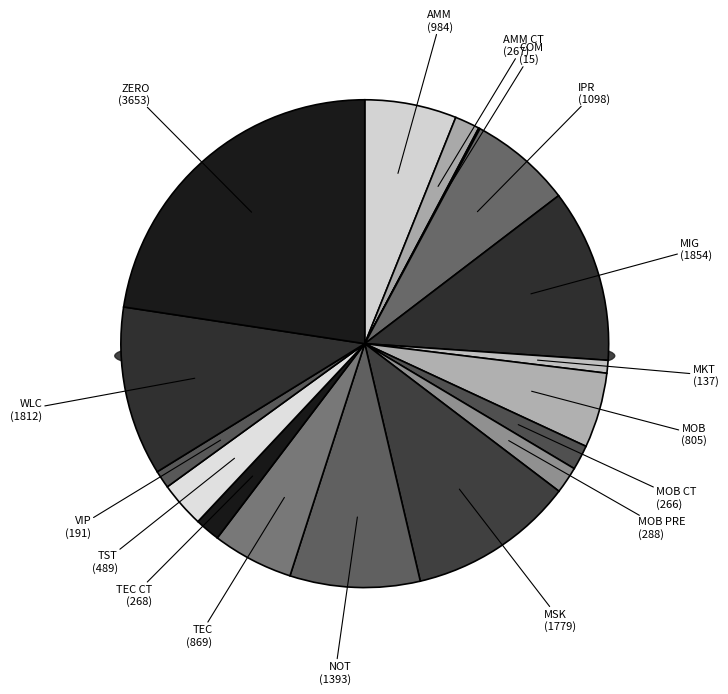

How many slices are in this pie chart?

17